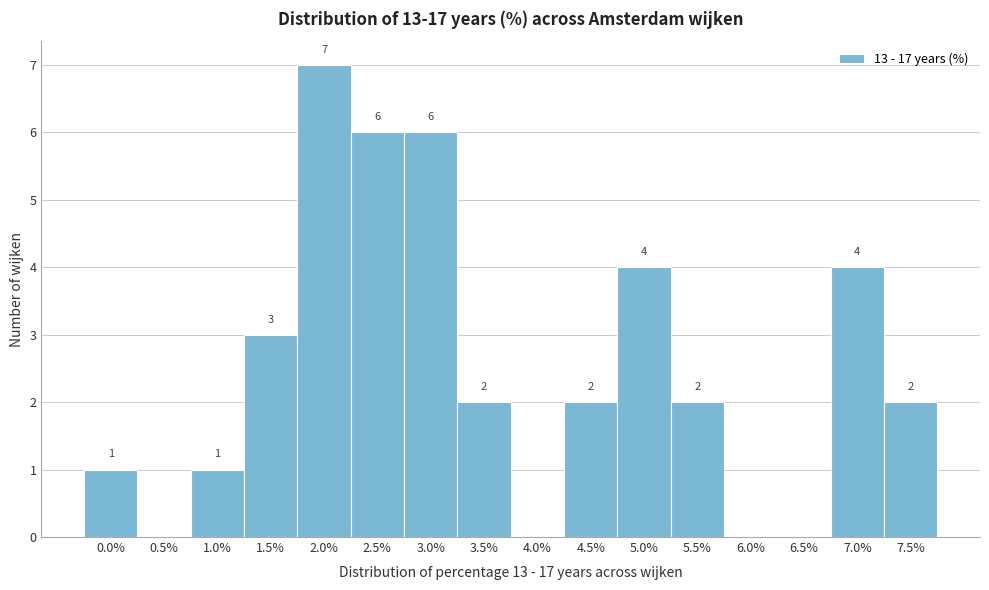

Reading right to left, transcribe all the data shown in this chart.

7.5%=2	7.0%=4	6.5%=0	6.0%=0	5.5%=2	5.0%=4	4.5%=2	4.0%=0	3.5%=2	3.0%=6	2.5%=6	2.0%=7	1.5%=3	1.0%=1	0.5%=0	0.0%=1